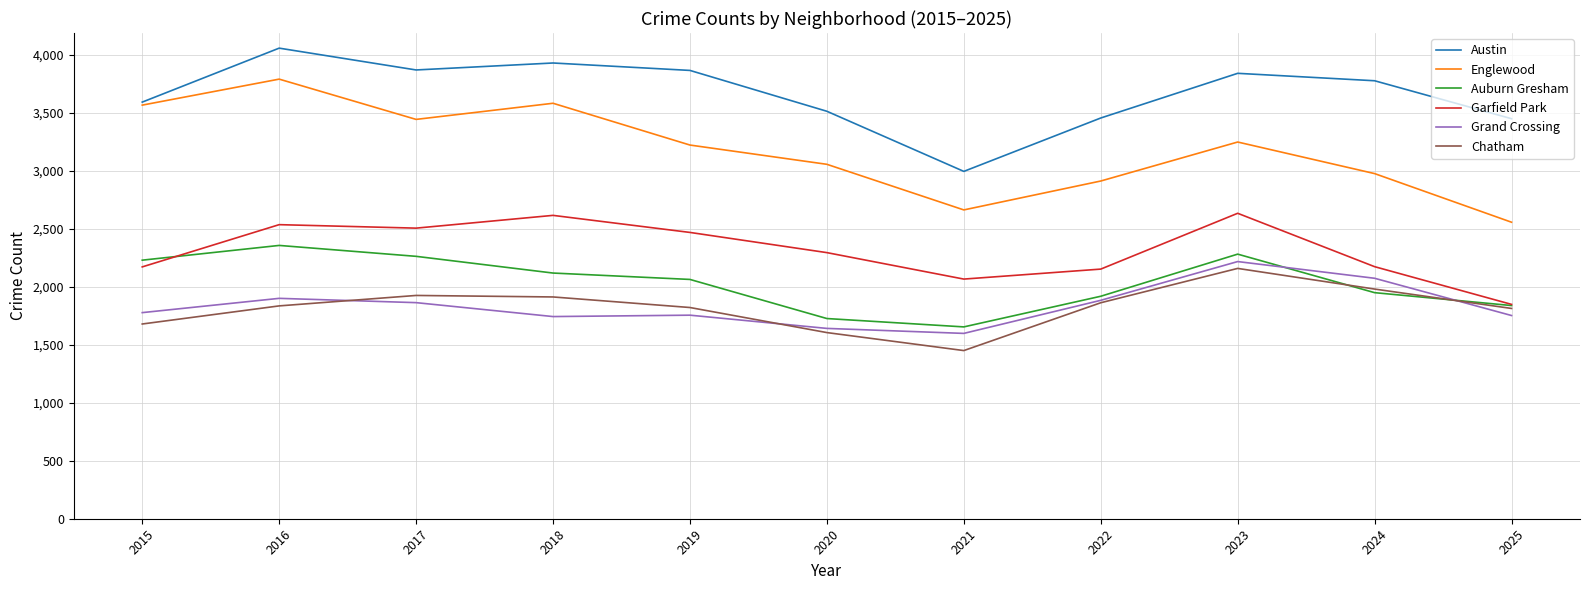

What is the sum of the Englewood values at 2023 and 2016?

7034